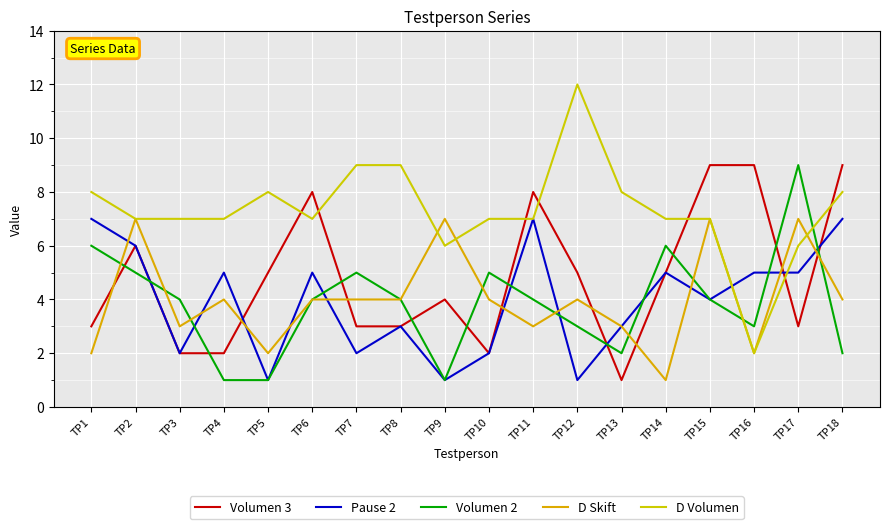

Between which two adjacent categories do Volumen 3 and Volumen 2 first intersect?

TP1 and TP2